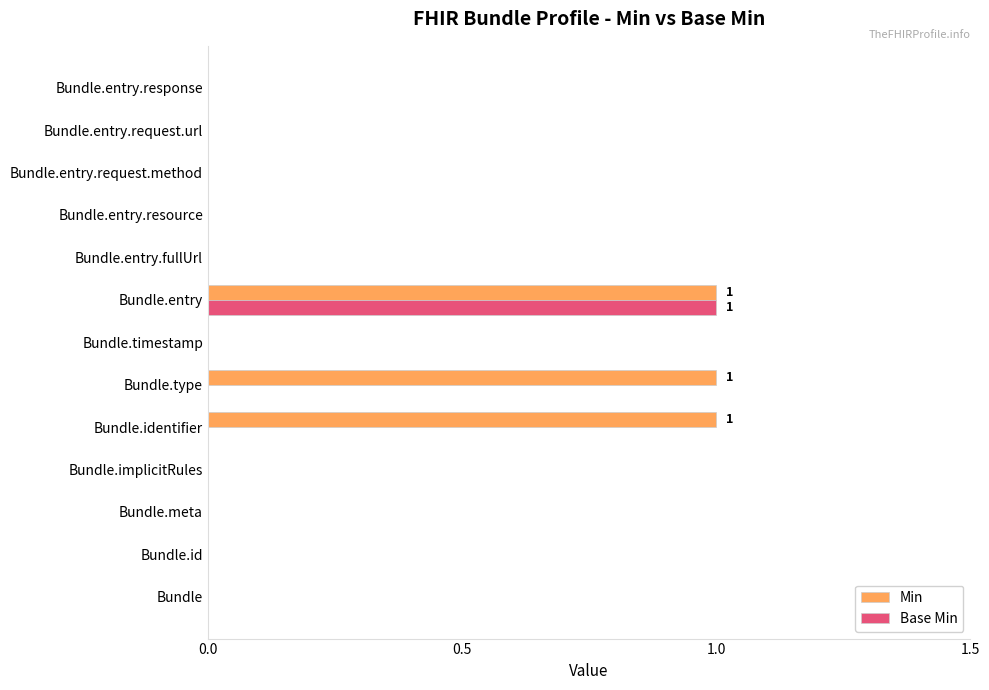

The value of Base Min at Bundle.entry.resource is -1. True or false?

False